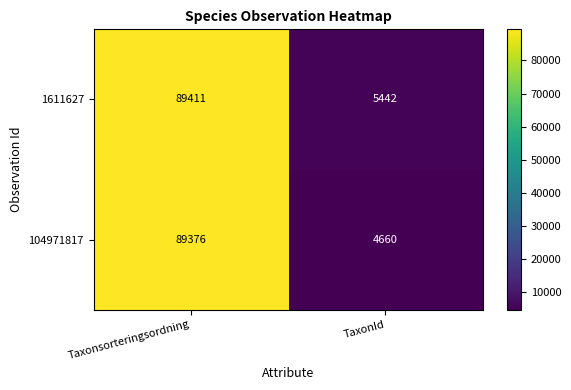

At TaxonId, list the series in order from smallest to largest.

104971817, 1611627